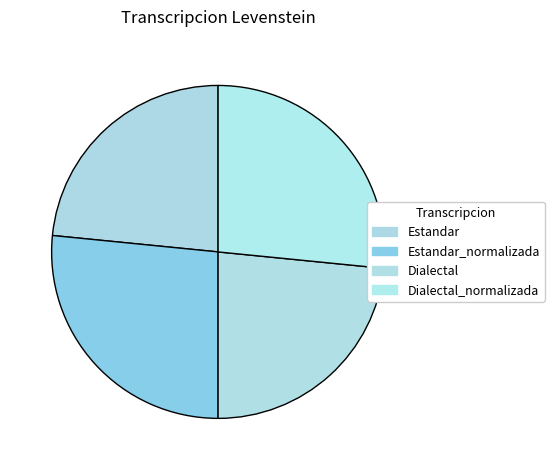

Rank the categories by value from highest to lowest.

Estandar_normalizada, Dialectal_normalizada, Estandar, Dialectal